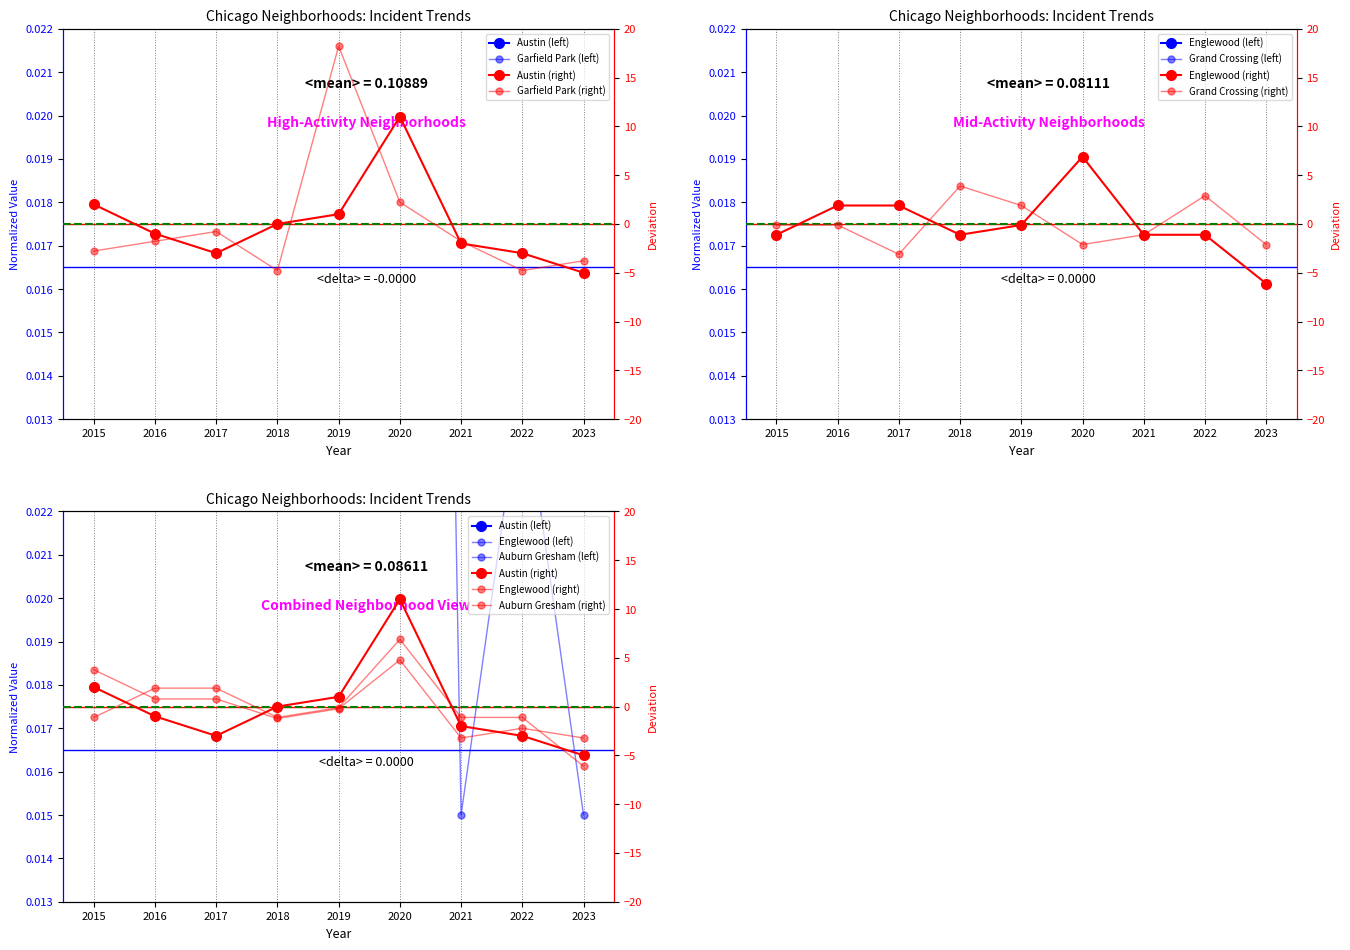

True or false: Auburn Gresham has a value of 0.0 at 2022.

True